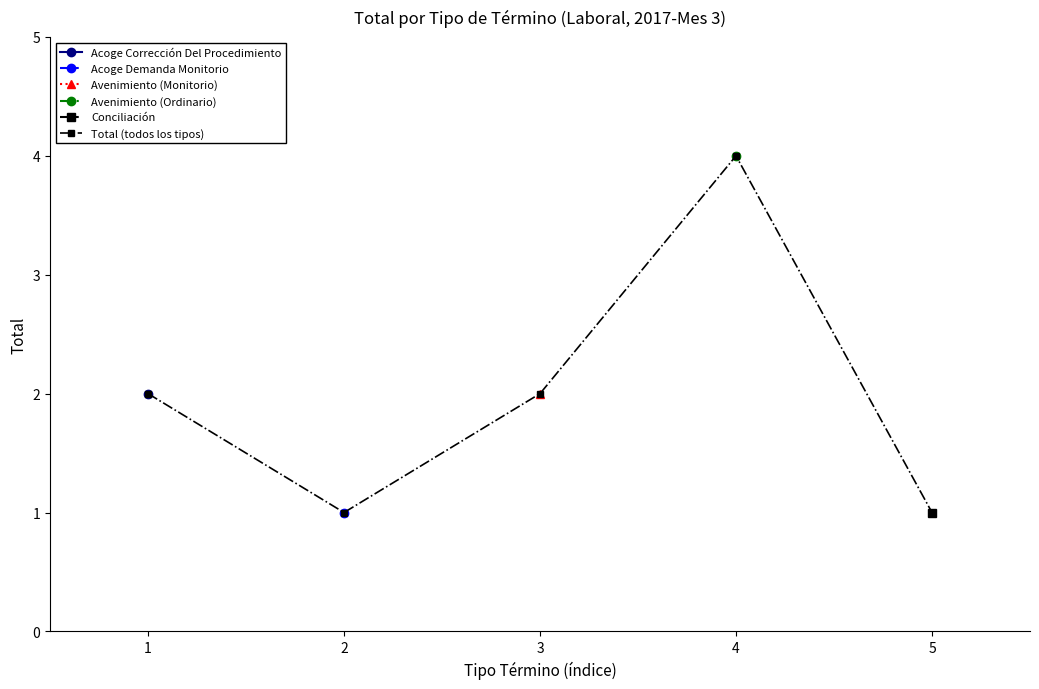

Reading left to right, extract all data points from this chart.

2	1	2	4	1